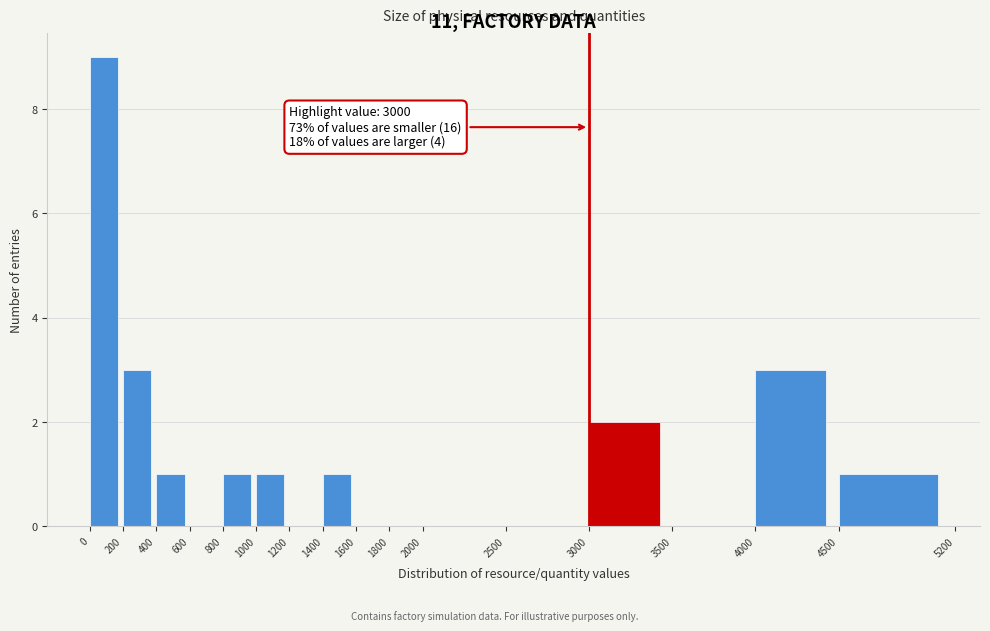

Over which range of the x-axis is the bar tallest?

0 to 200